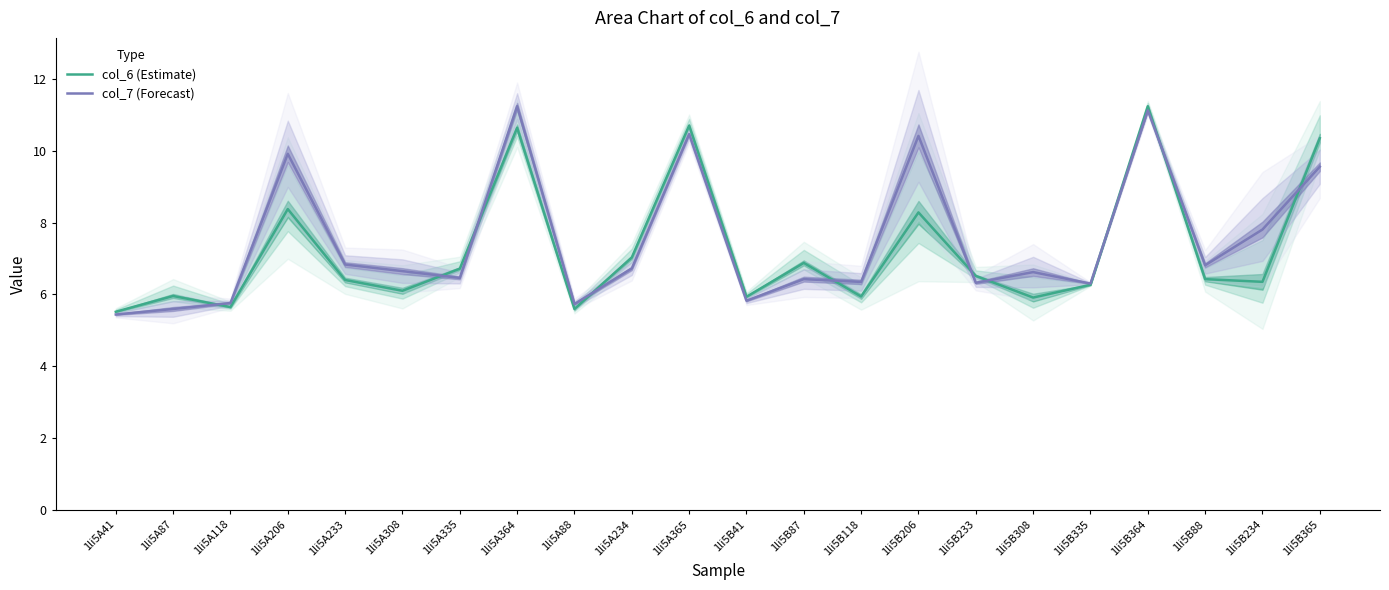

What are all the series names shown in the legend?

col_6 (Estimate), col_7 (Forecast)